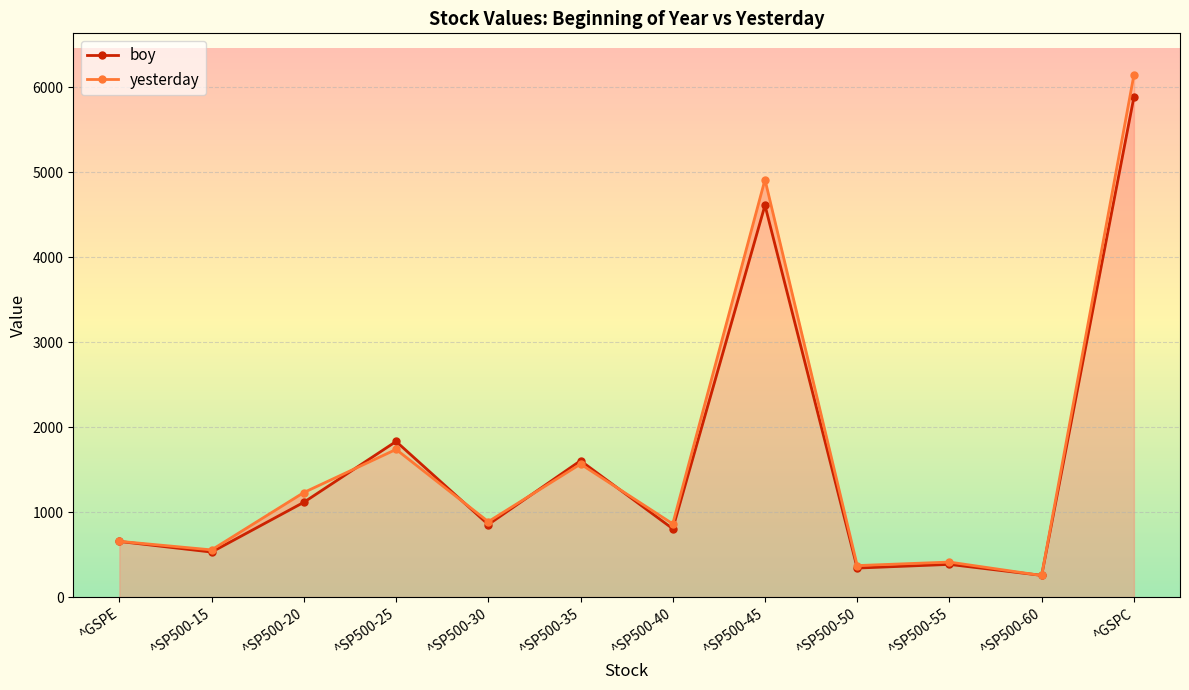

What is the sum of all yesterday values?

19584.4